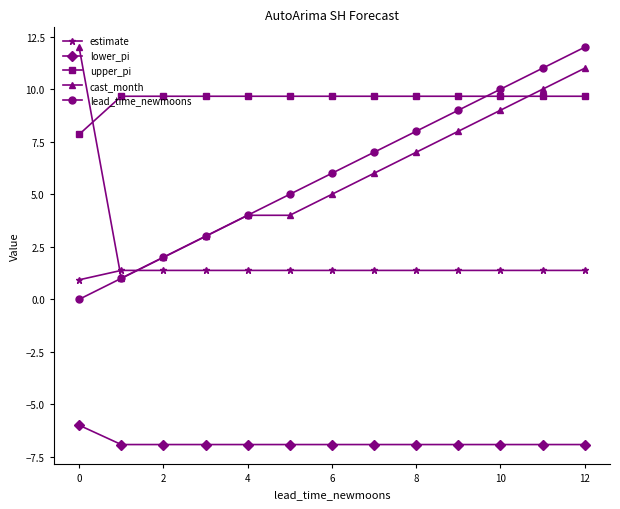

True or false: upper_pi and lead_time_newmoons intersect in this chart.

True